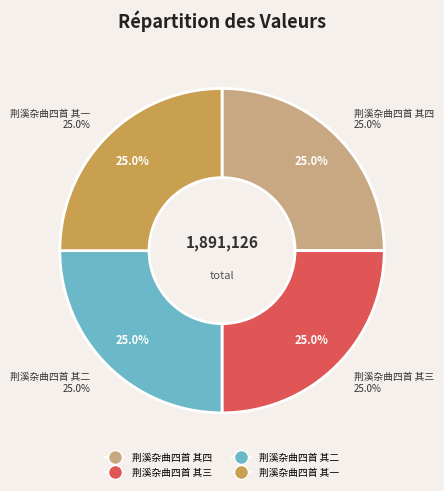

To the nearest percent, what is the combined percentage of 荆溪杂曲四首 其一 and 荆溪杂曲四首 其二?

50%